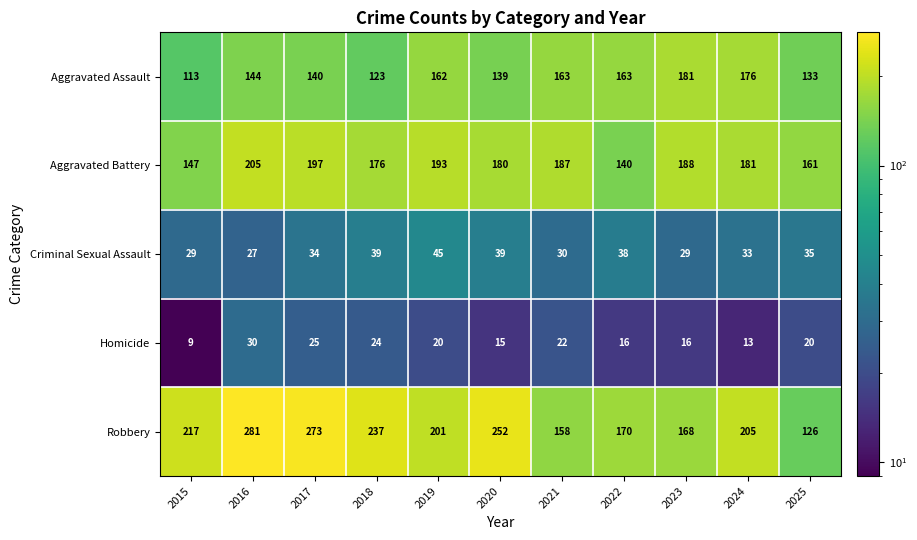

What value does the Robbery series have at 2018, to the nearest 50?

250